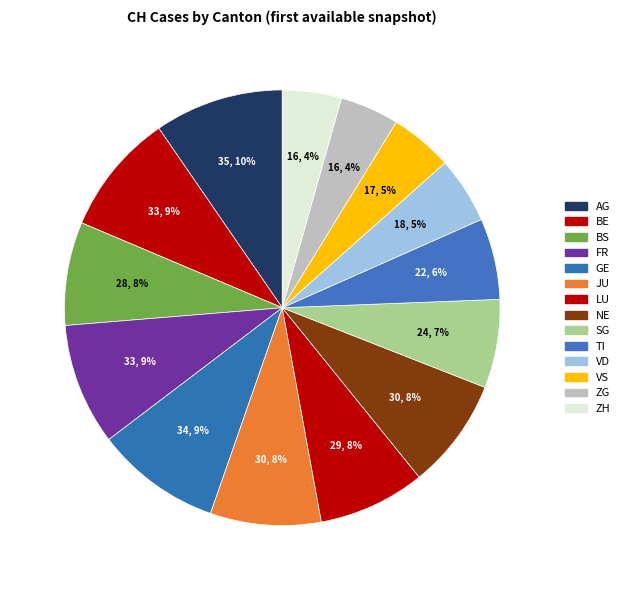

To the nearest percent, what portion does GE represent?

9%